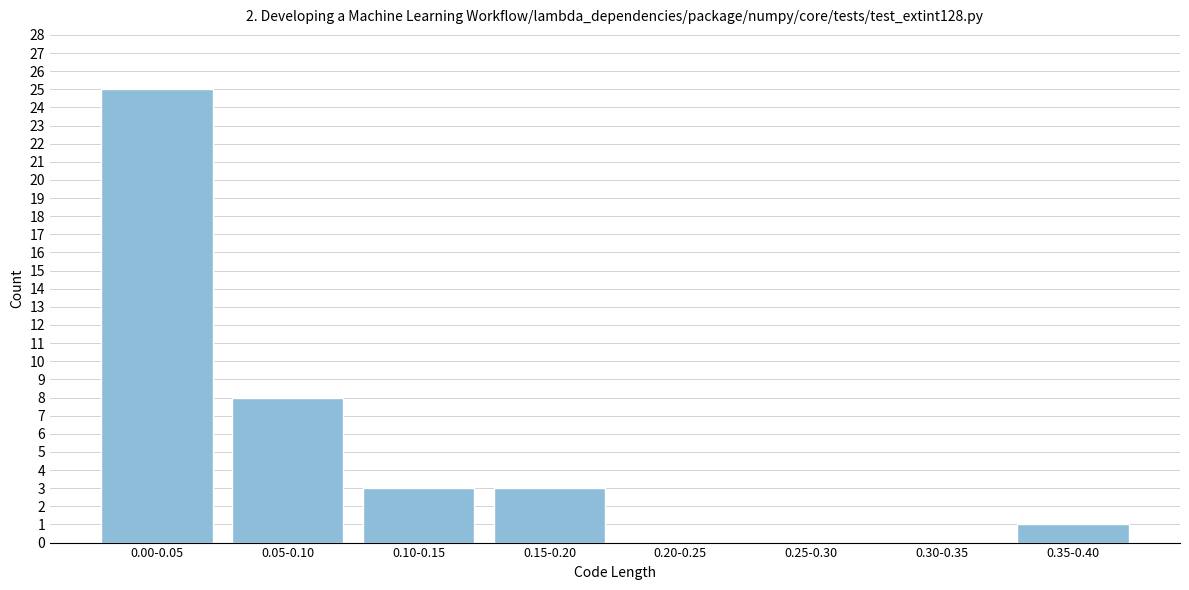

Reading left to right, what are all the values shown in this chart?

0.00-0.05=25	0.05-0.10=8	0.10-0.15=3	0.15-0.20=3	0.20-0.25=0	0.25-0.30=0	0.30-0.35=0	0.35-0.40=1